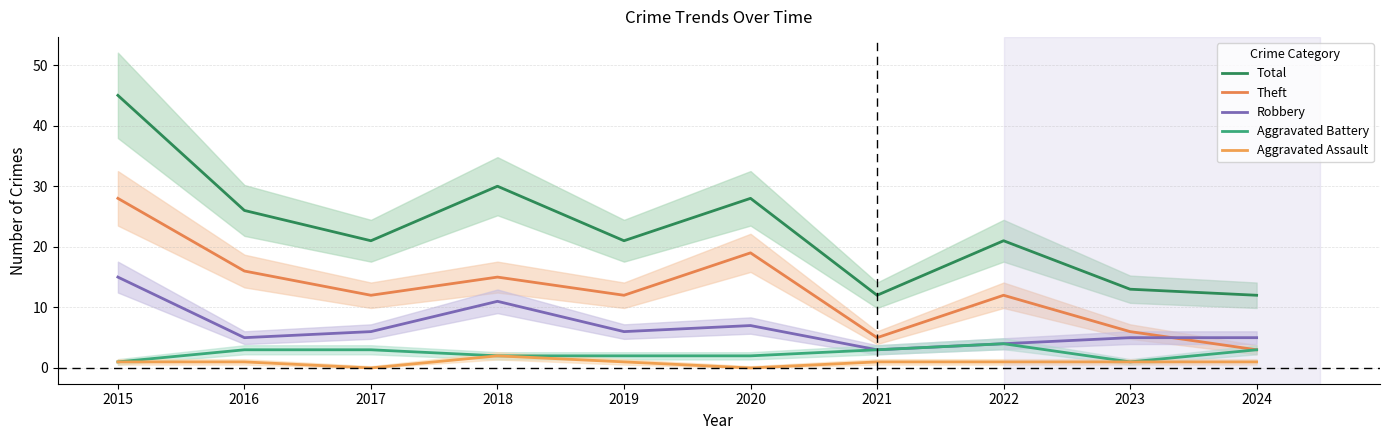

Count the number of data series in this chart.

5